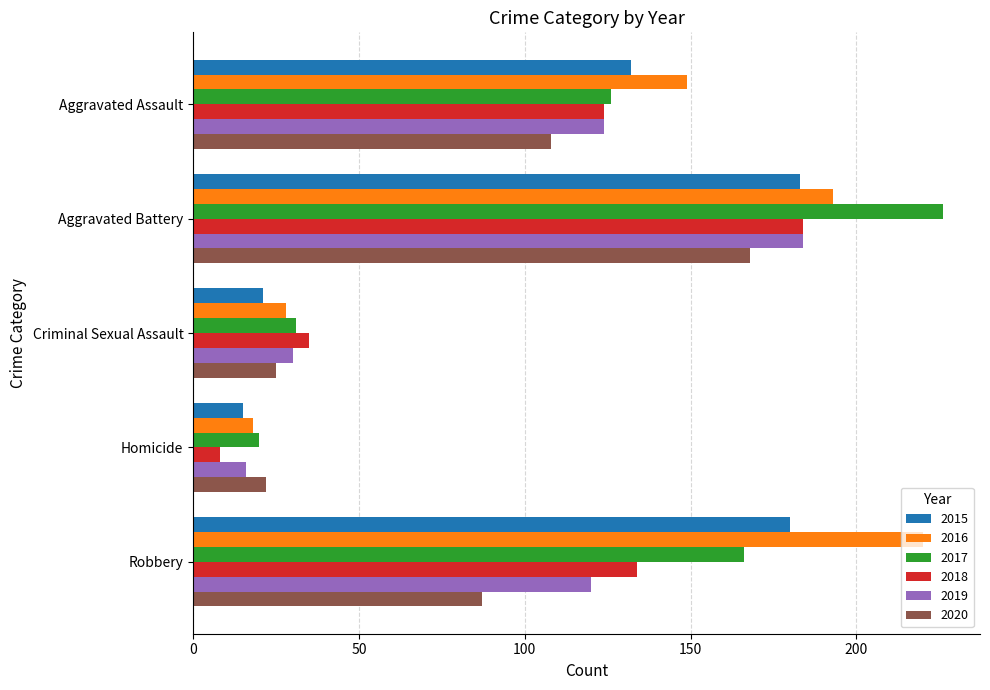

Which series has the widest spread of values?

2017